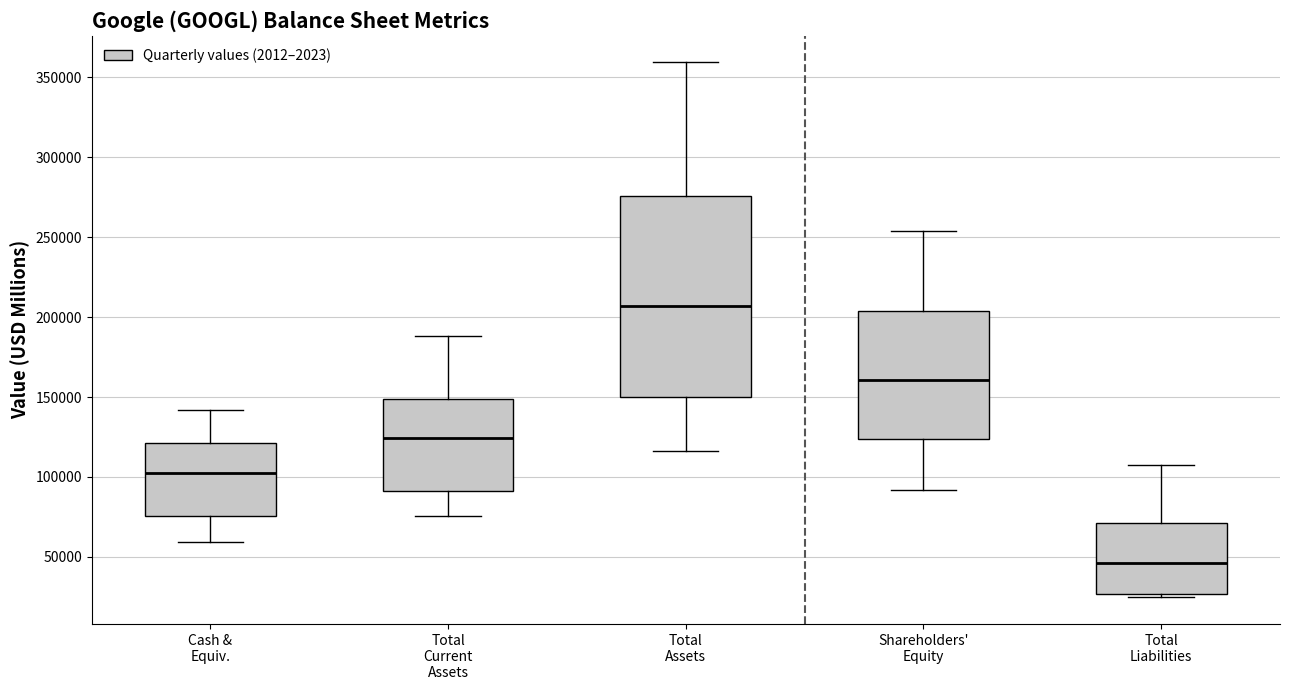

Which box is the tallest, from its lower edge to its upper edge?

Total Assets